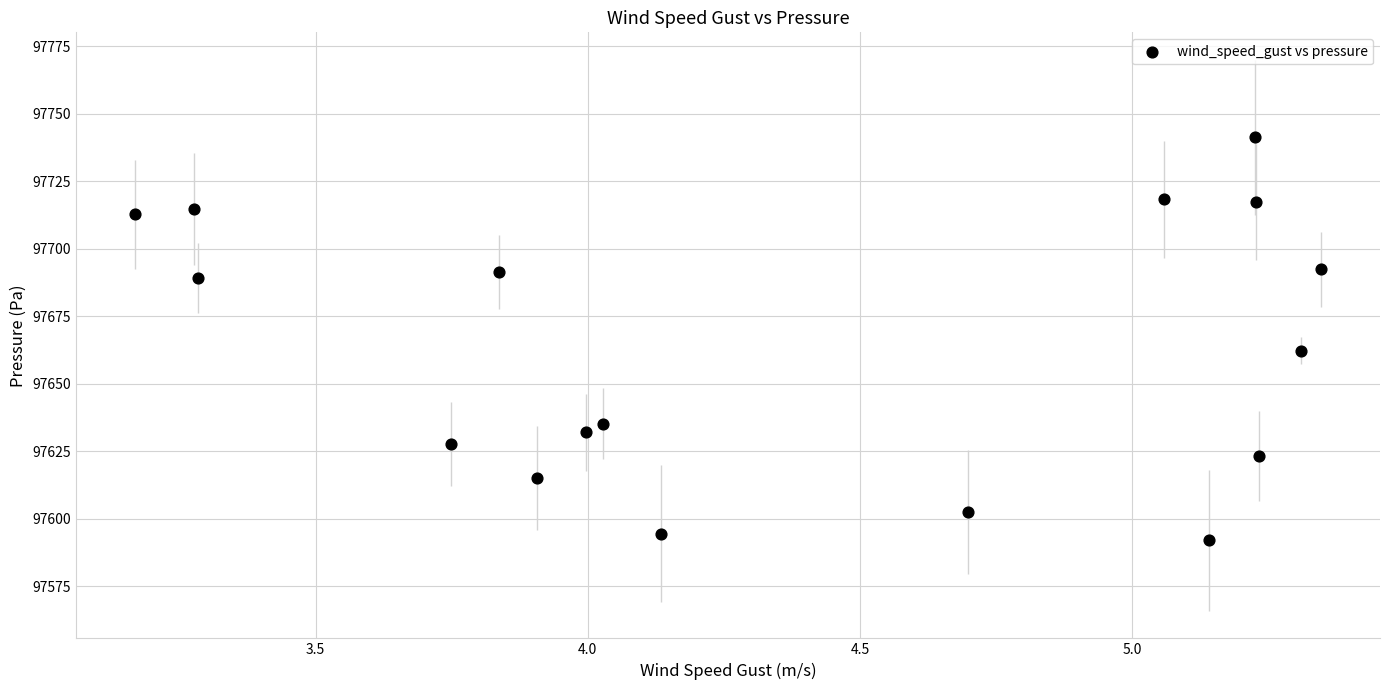

What is the range of X values (max minus min)?

2.2